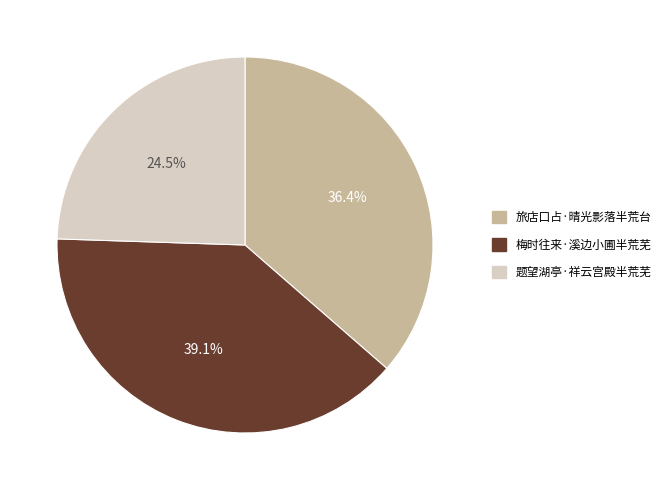

Which has a higher value, 旅店口占·晴光影落半荒台 or 题望湖亭·祥云宫殿半荒芜?

旅店口占·晴光影落半荒台